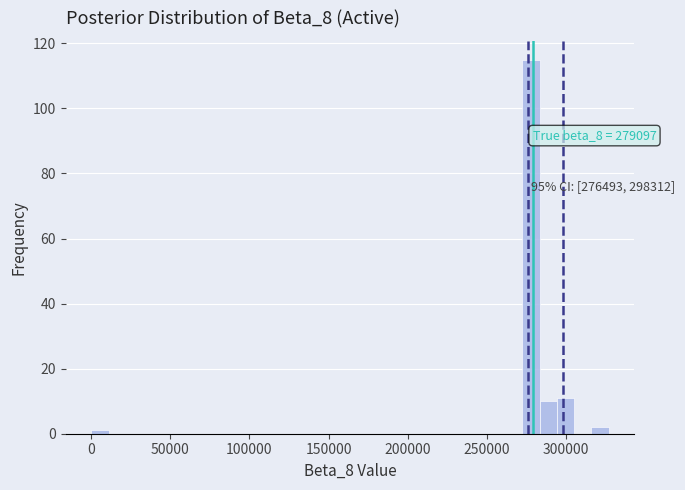

Around what value on the x-axis is the tallest bar? Give the approximate position of its centre, as read against the axis.

280000